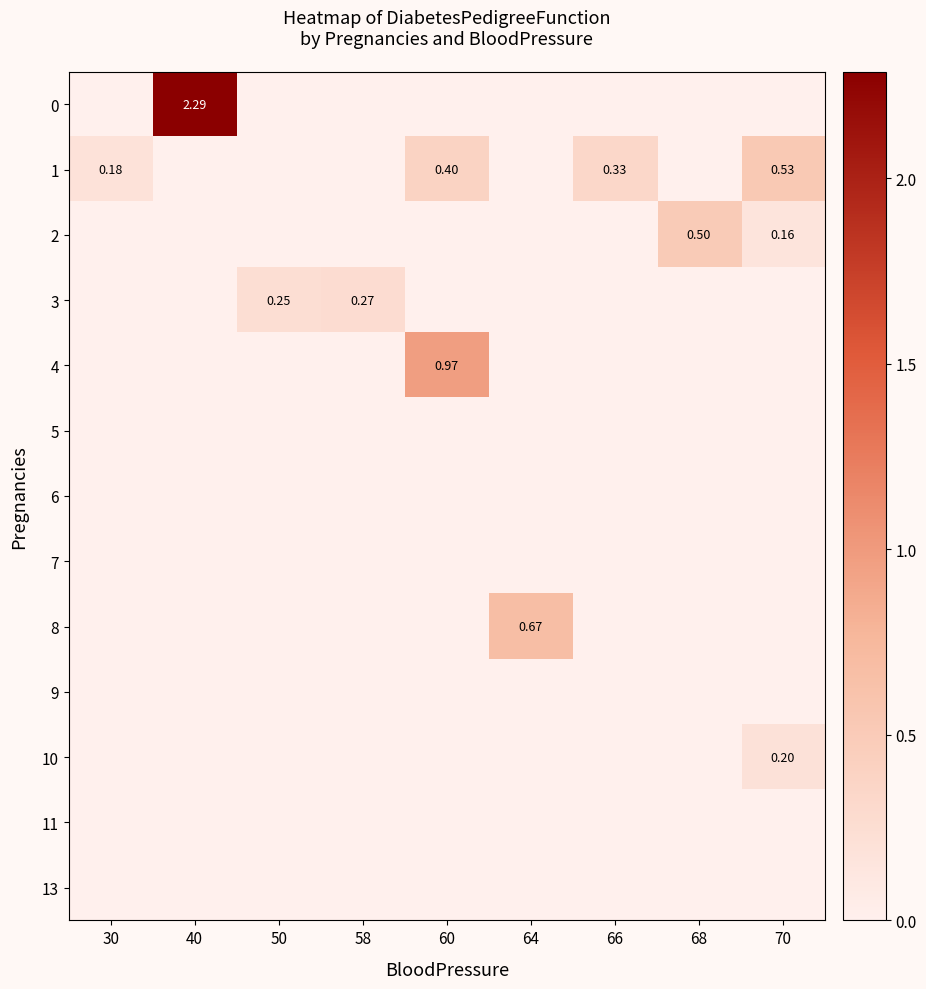

Is it true that 5 equals 0.0 at 30?

True